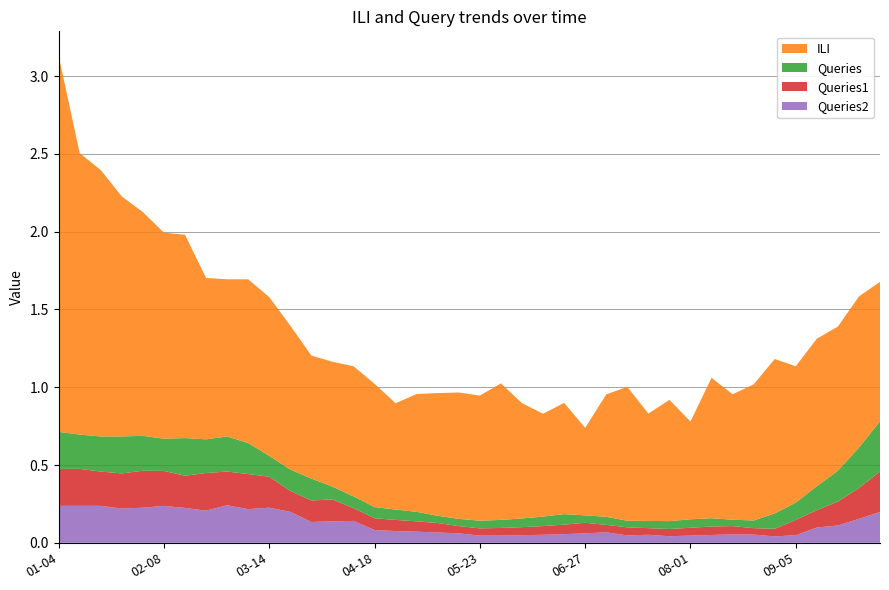

Reading left to right, extract all data points from this chart.

ILI: 2.4	1.8	1.7	1.5	1.4	1.3	1.3	1.0	1.0	1.1	1.0	0.9	0.8	0.8	0.8	0.8	0.7	0.8	0.8	0.8	0.8	0.9	0.7	0.7	0.7	0.6	0.8	0.9	0.7	0.8	0.6	0.9	0.8	0.9	1.0	0.9	0.9	0.9	1.0	0.9
Queries: 0.2	0.2	0.2	0.2	0.2	0.2	0.2	0.2	0.2	0.2	0.1	0.1	0.1	0.1	0.1	0.1	0.1	0.1	0.0	0.0	0.0	0.1	0.1	0.1	0.1	0.0	0.1	0.0	0.0	0.1	0.1	0.1	0.0	0.0	0.1	0.1	0.2	0.2	0.3	0.3
Queries1: 0.2	0.2	0.2	0.2	0.2	0.2	0.2	0.2	0.2	0.2	0.2	0.1	0.1	0.1	0.1	0.1	0.1	0.1	0.1	0.0	0.0	0.0	0.1	0.1	0.1	0.1	0.0	0.1	0.0	0.0	0.1	0.1	0.1	0.0	0.0	0.1	0.1	0.2	0.2	0.3
Queries2: 0.2	0.2	0.2	0.2	0.2	0.2	0.2	0.2	0.2	0.2	0.2	0.2	0.1	0.1	0.1	0.1	0.1	0.1	0.1	0.1	0.0	0.0	0.0	0.1	0.1	0.1	0.1	0.0	0.1	0.0	0.0	0.1	0.1	0.1	0.0	0.0	0.1	0.1	0.2	0.2